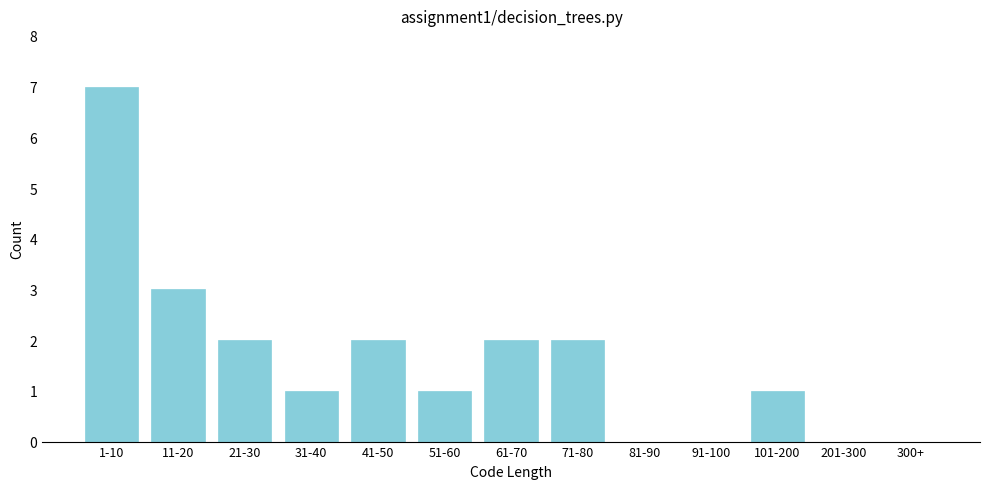

Reading left to right, extract all data points from this chart.

1-10=7	11-20=3	21-30=2	31-40=1	41-50=2	51-60=1	61-70=2	71-80=2	81-90=0	91-100=0	101-200=1	201-300=0	300+=0